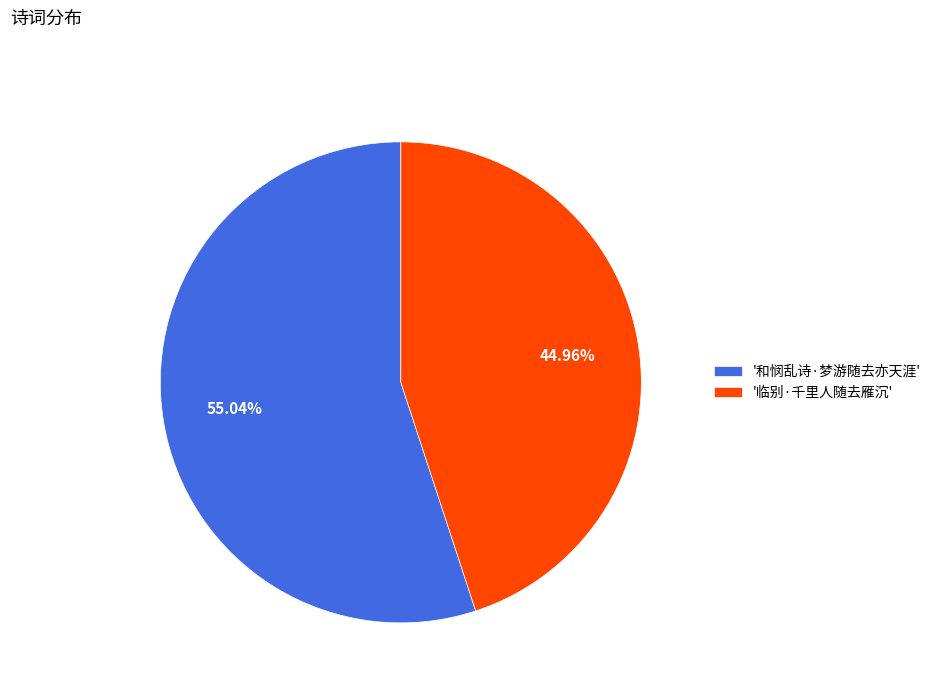

Between '和悯乱诗·梦游随去亦天涯' and '临别·千里人随去雁沉', which is larger?

'和悯乱诗·梦游随去亦天涯'